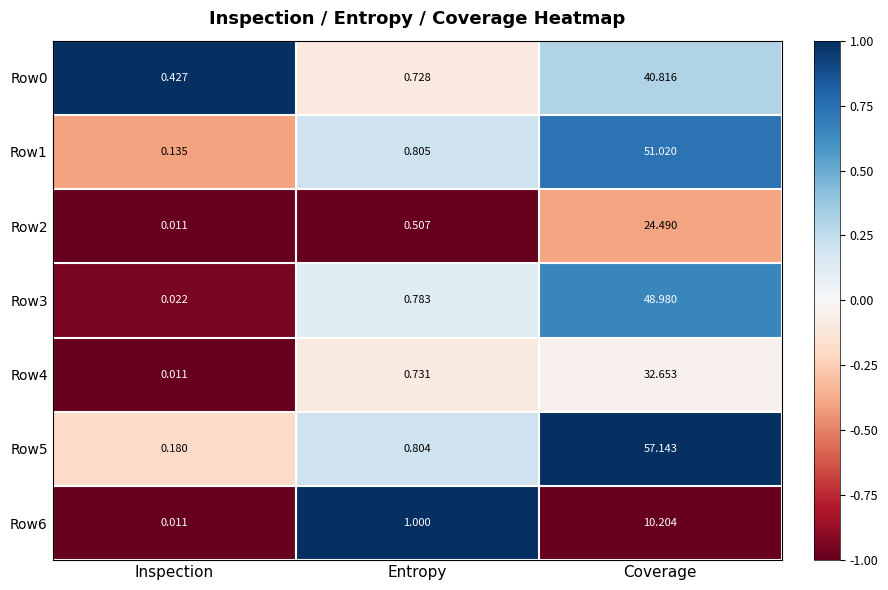

Is the value of Row2 at Entropy greater than the value of Row4 at Inspection?

Yes